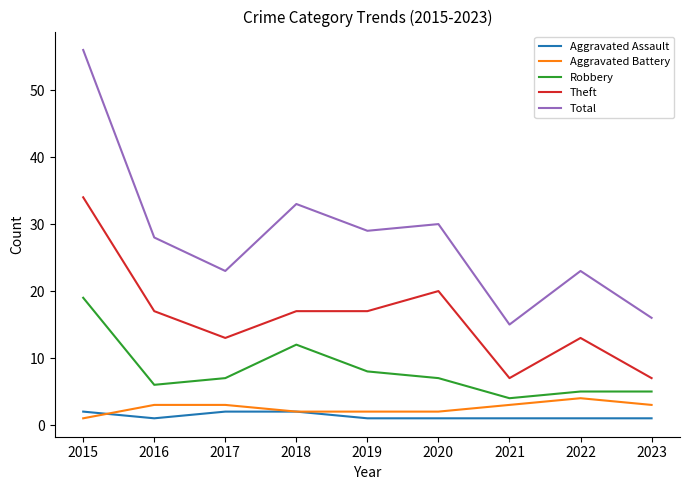

True or false: Aggravated Assault and Theft intersect in this chart.

False